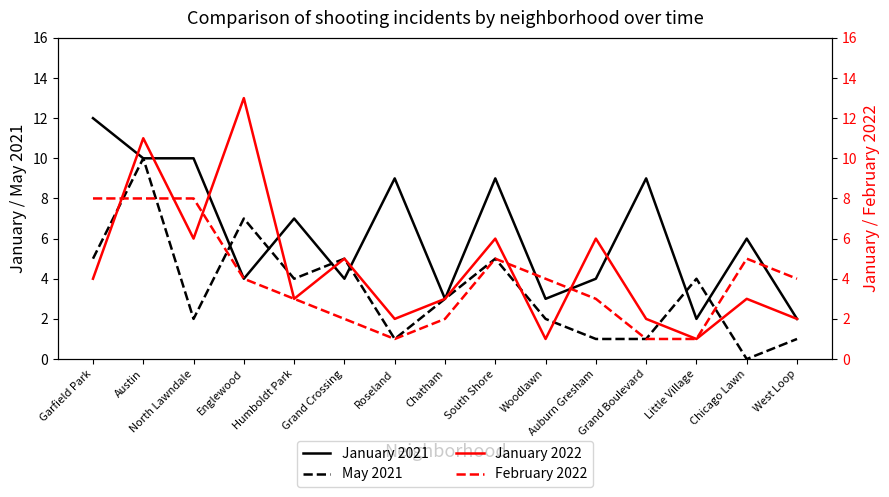

Rank the categories by January 2021 value from lowest to highest.

Little Village, West Loop, Chatham, Woodlawn, Englewood, Grand Crossing, Auburn Gresham, Chicago Lawn, Humboldt Park, Roseland, South Shore, Grand Boulevard, Austin, North Lawndale, Garfield Park